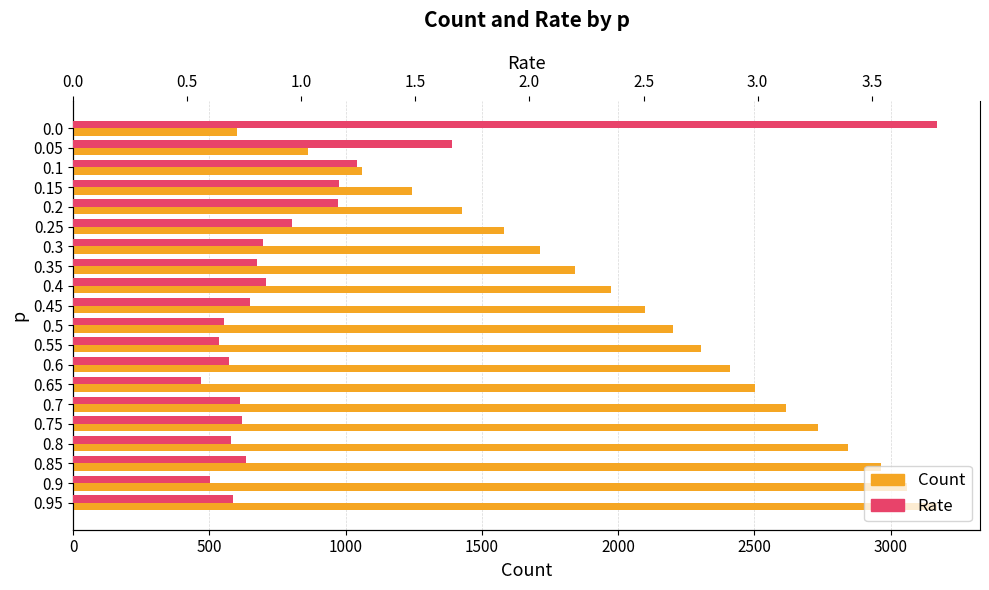

Where does the Count series first go above 2203?

0.55